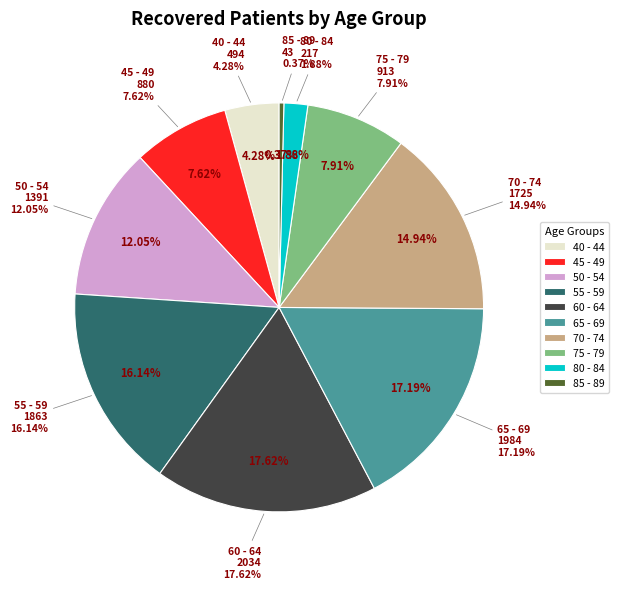

What percentage is NOT represented by 80 - 84?

98.1%